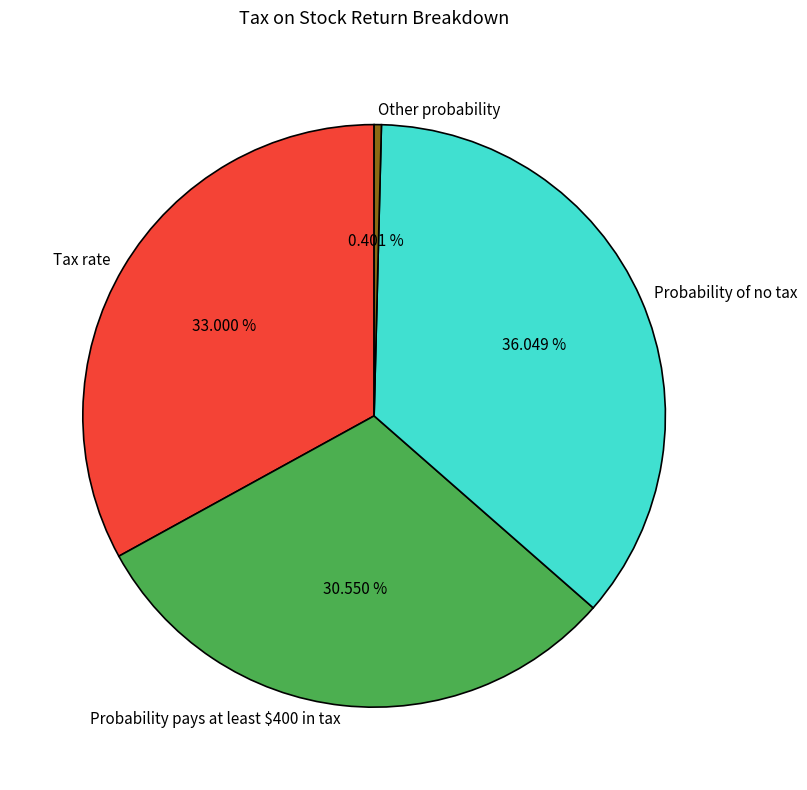

Which category has the smallest portion of the pie?

Other probability